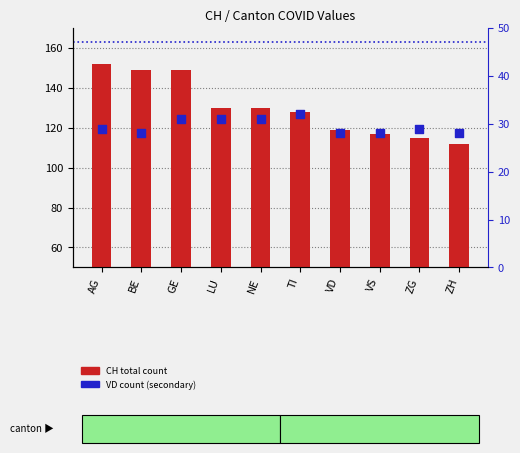

Which series has the largest Y range (max minus min)?

CH total count